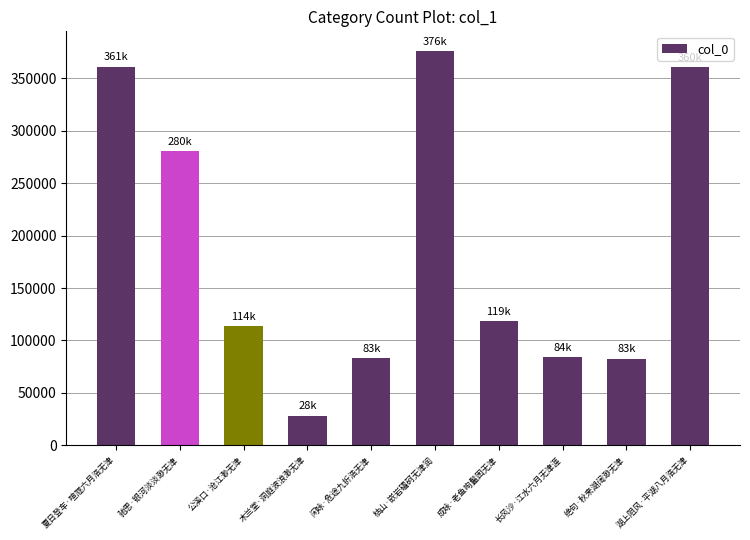

What is the difference between the second highest and minimum values?

332535